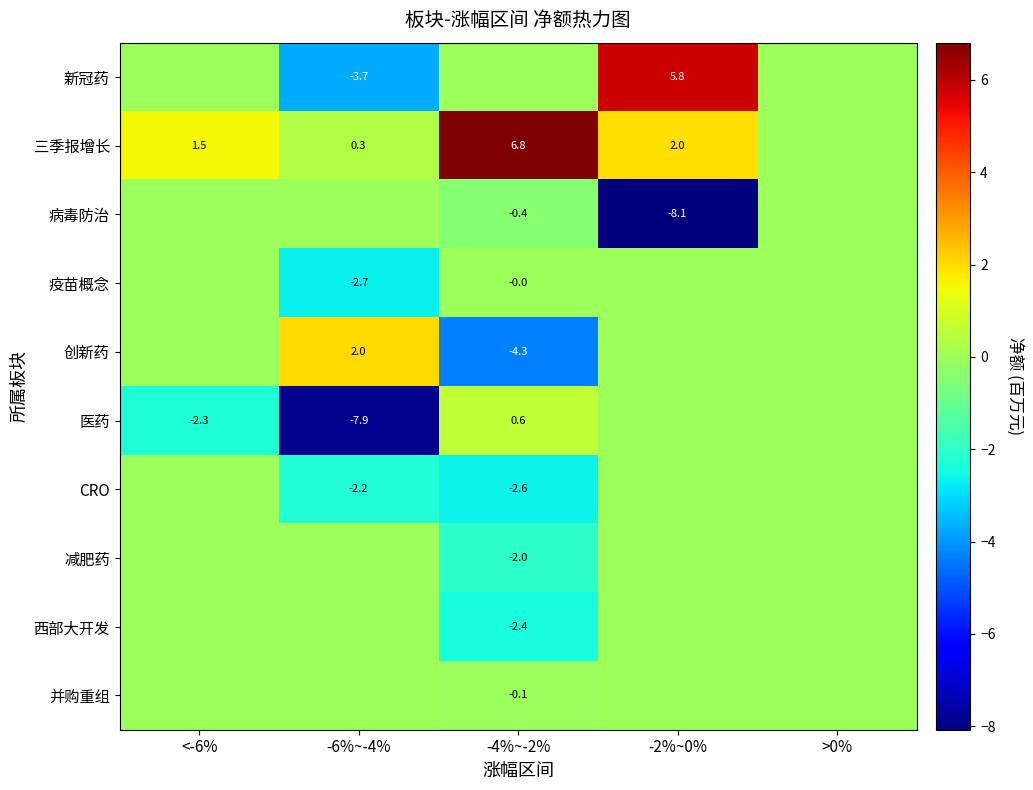

At which category does the chart reach its minimum across all series?

-2%~0%